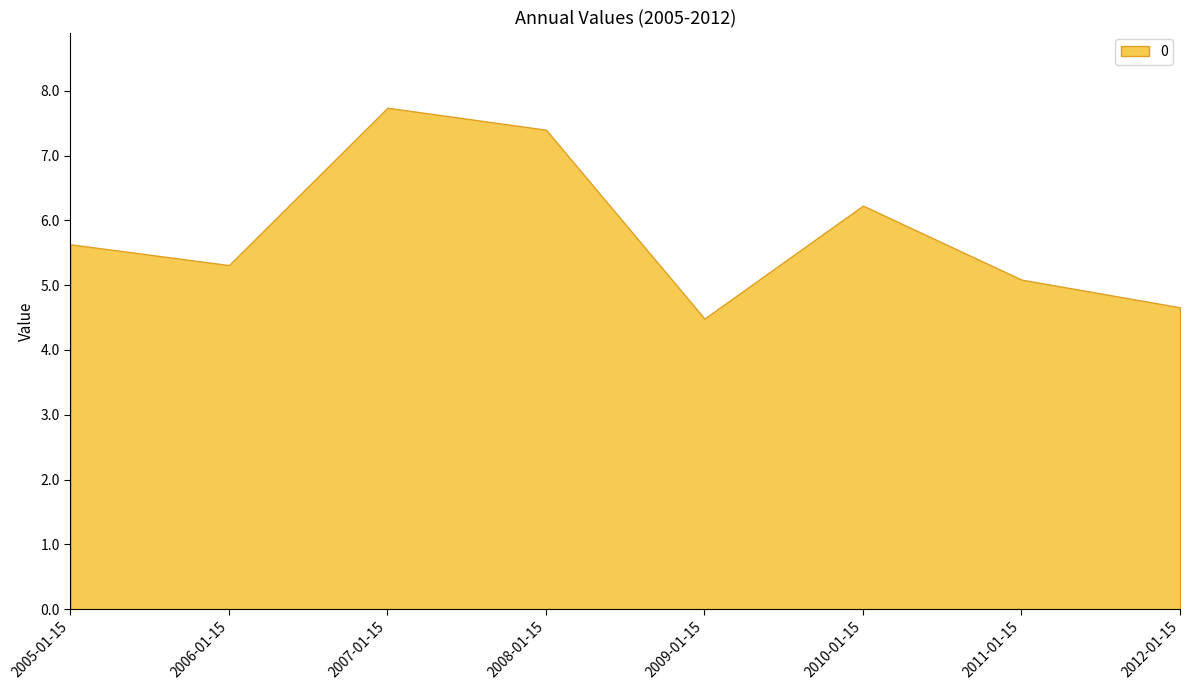

List the labels in order of value, largest first.

2007-01-15, 2008-01-15, 2010-01-15, 2005-01-15, 2006-01-15, 2011-01-15, 2012-01-15, 2009-01-15